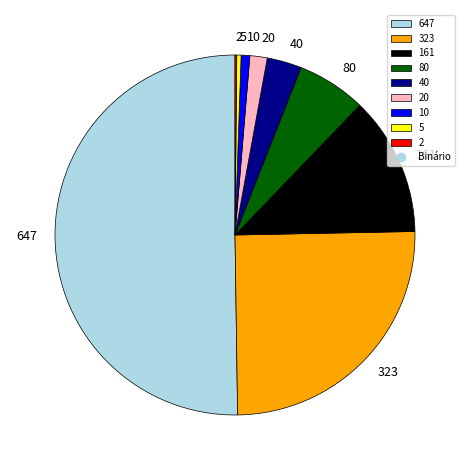

Combined, do 10 and 647 account for over 50%?

Yes